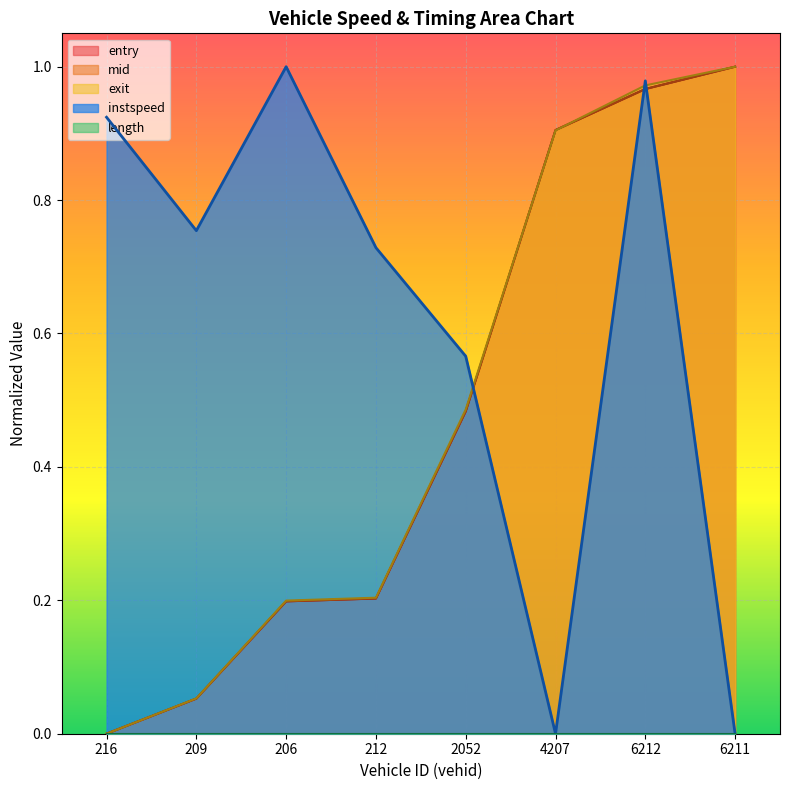

Which category has the lowest value in the entry series?

216